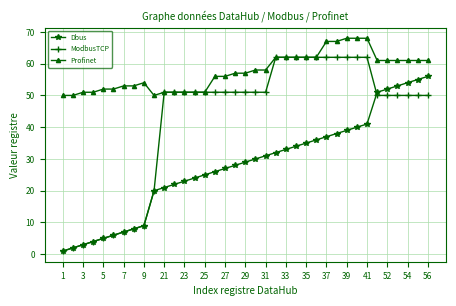

Which series has the largest total across all categories?

Profinet